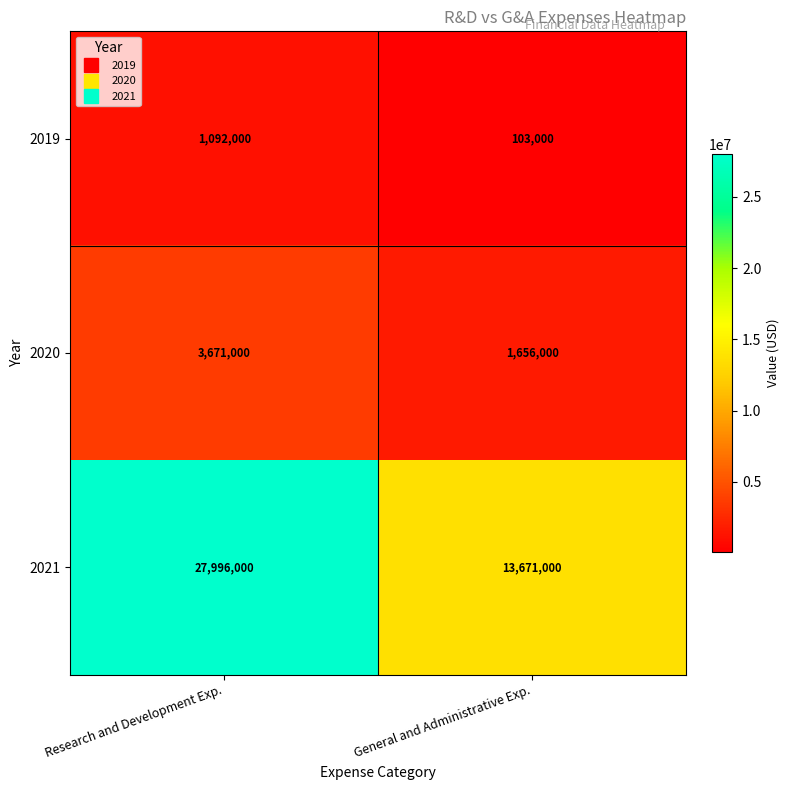

Is the value of 2021 at Research and Development Exp. greater than the value of 2019 at General and Administrative Exp.?

Yes